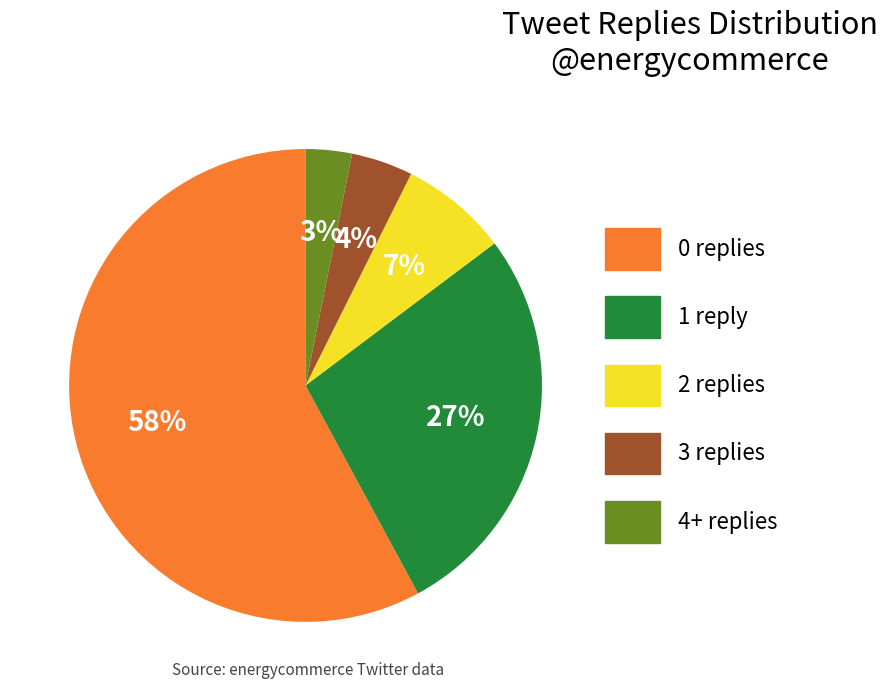

Count the number of slices in the pie.

5